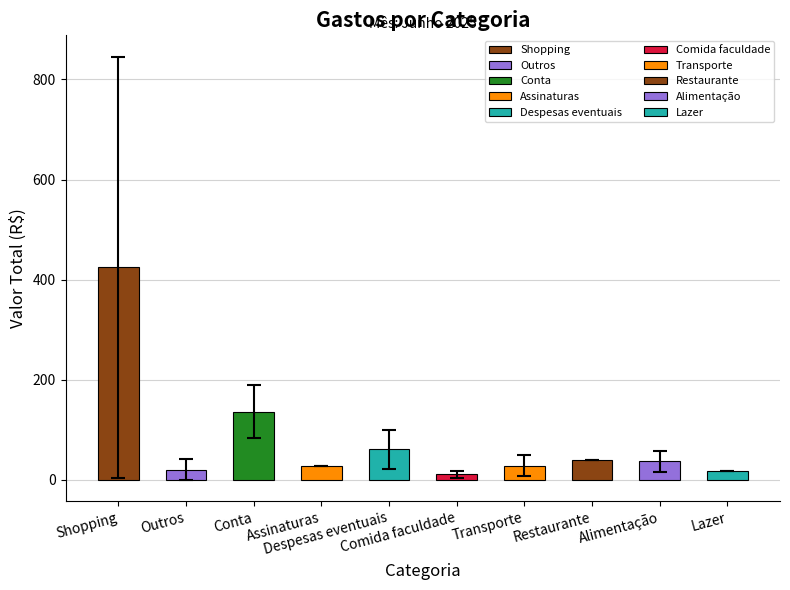

What is the ratio of the value at Conta to the value at Shopping?

0.3